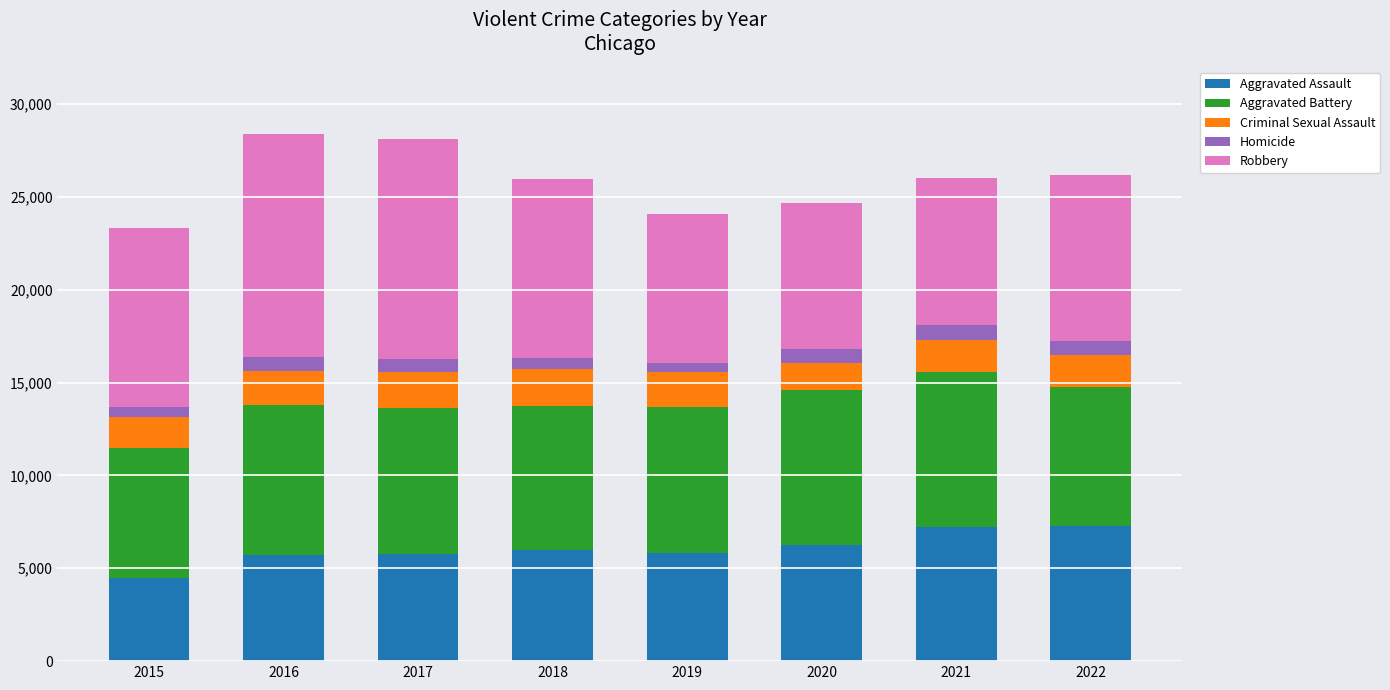

What is the average value of the Aggravated Assault series?

6075